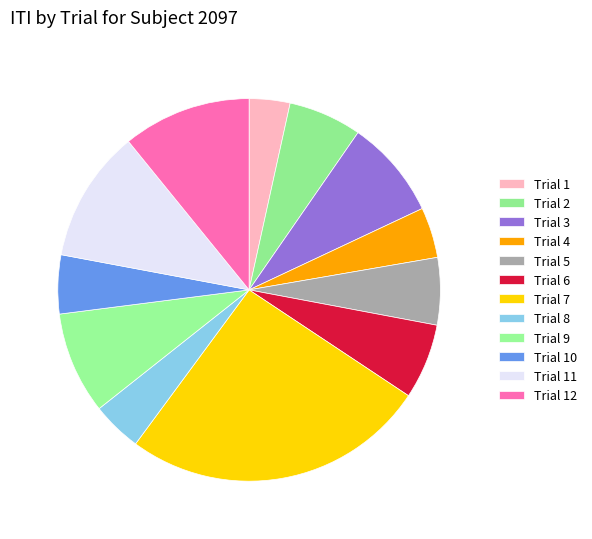

To the nearest percent, what percentage of the pie is Trial 12?

11%